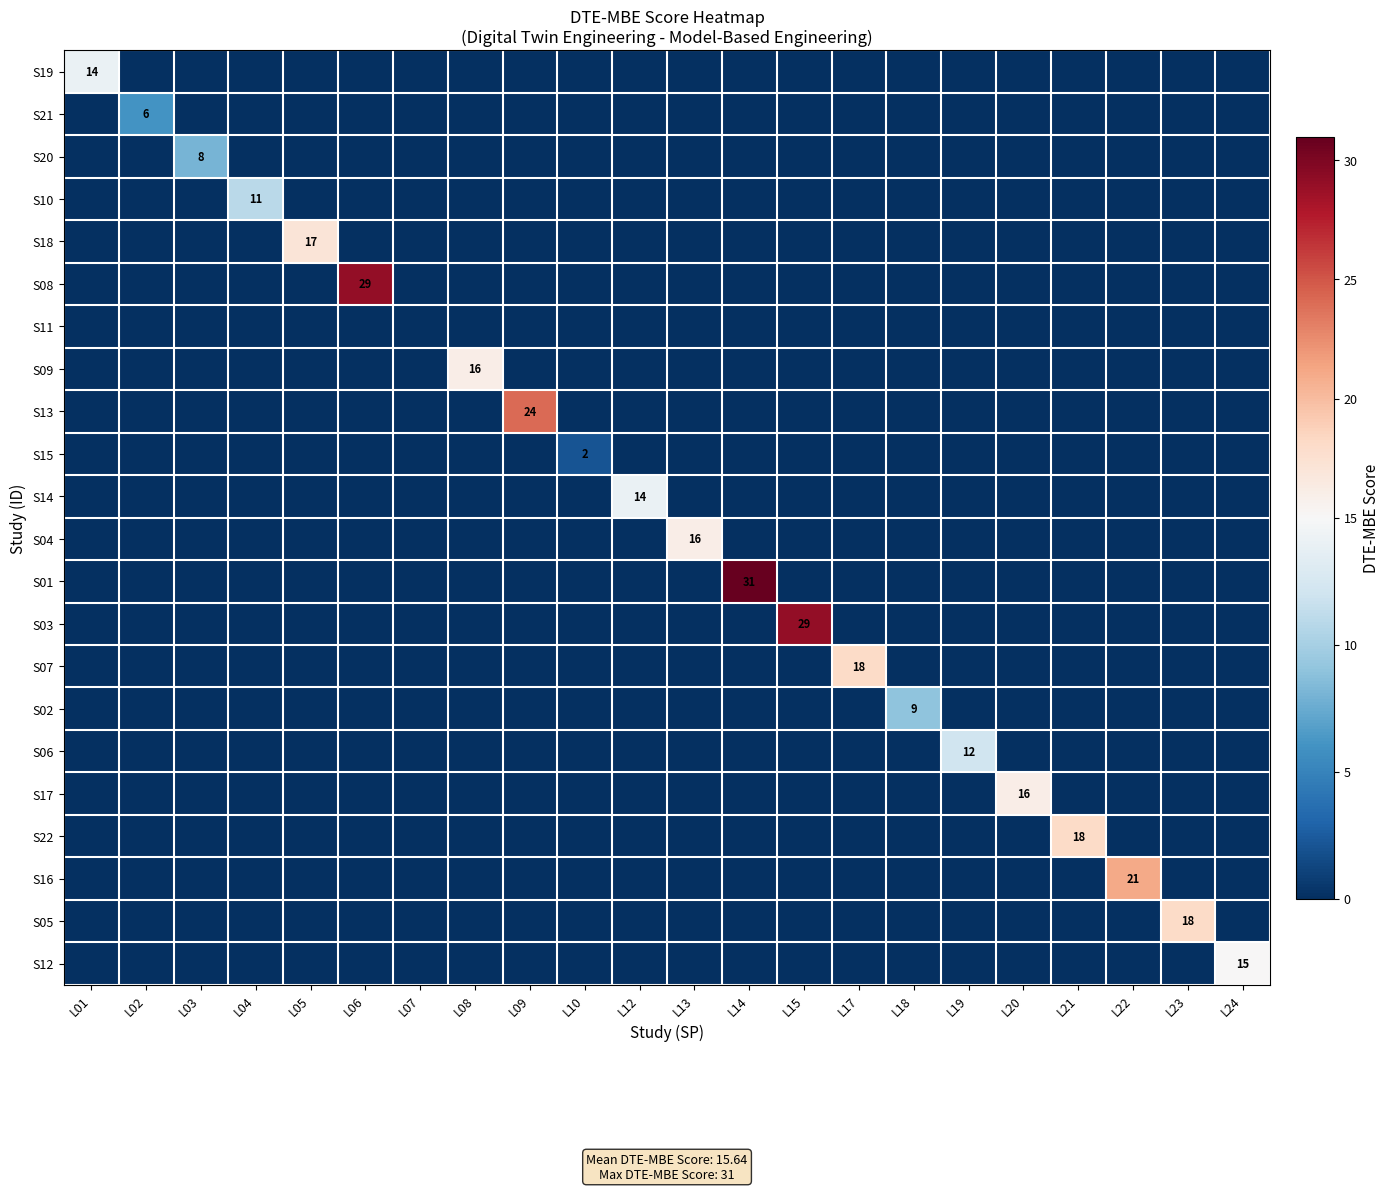

Is it true that S05 equals -12 at L06?

False